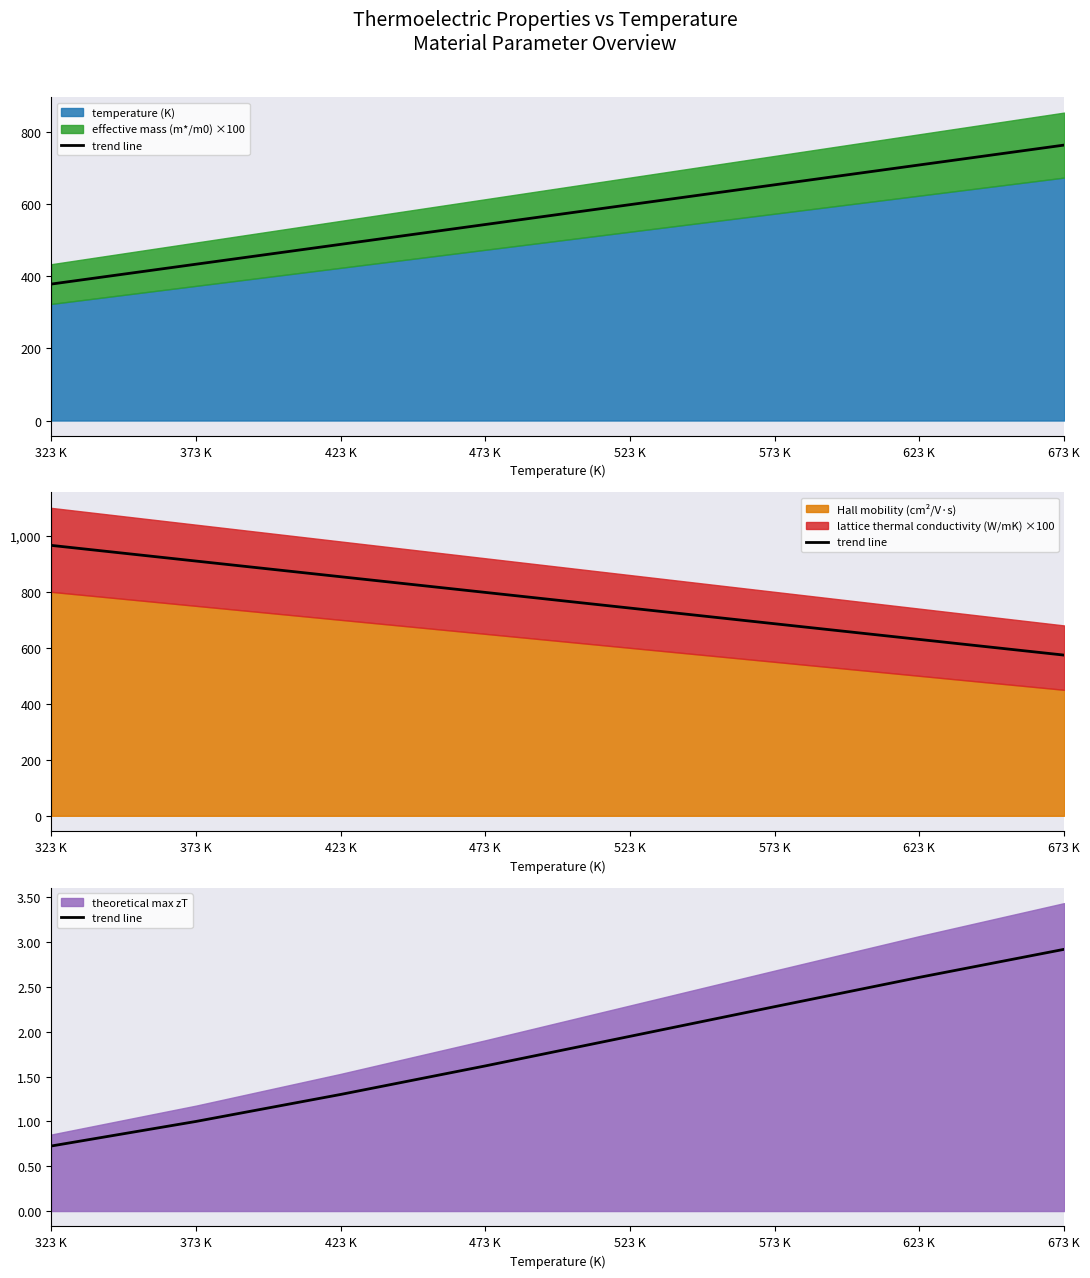

How many data points are less than 1?

1